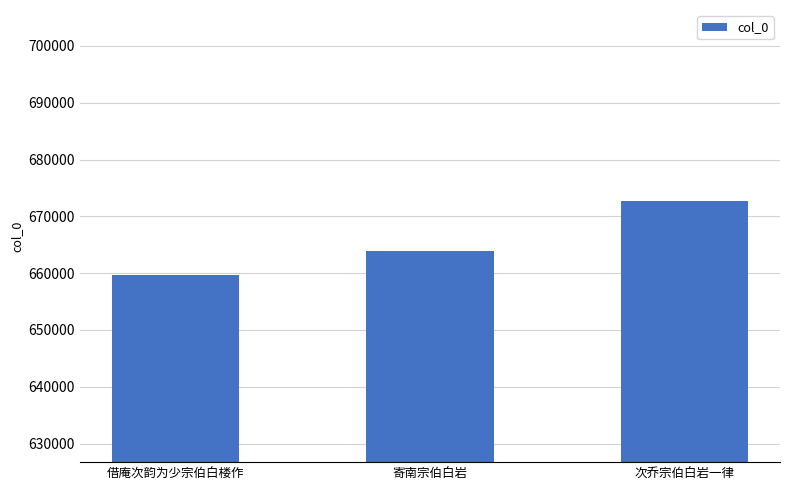

What is the label of the 1st bar from the left?

借庵次韵为少宗伯白楼作